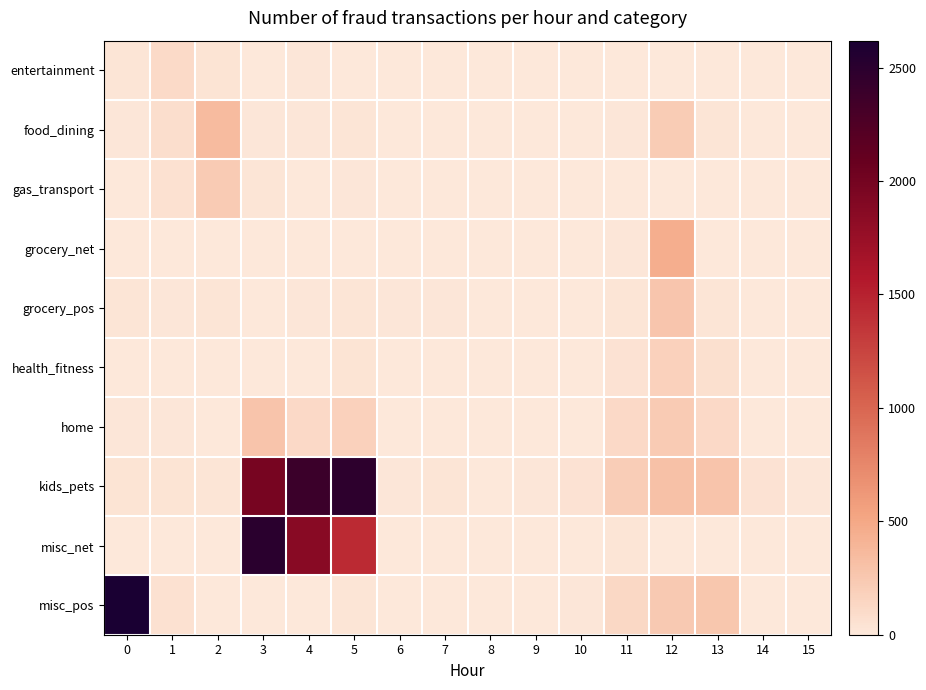

At which category is the sum across all series the highest?

3